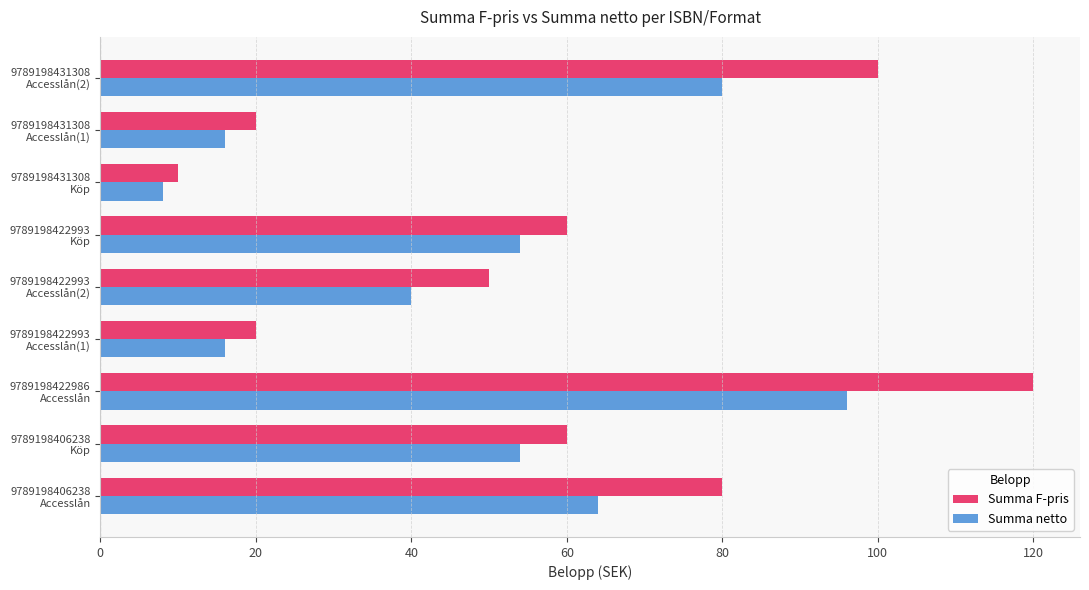

Which series has the largest total across all categories?

Summa F-pris